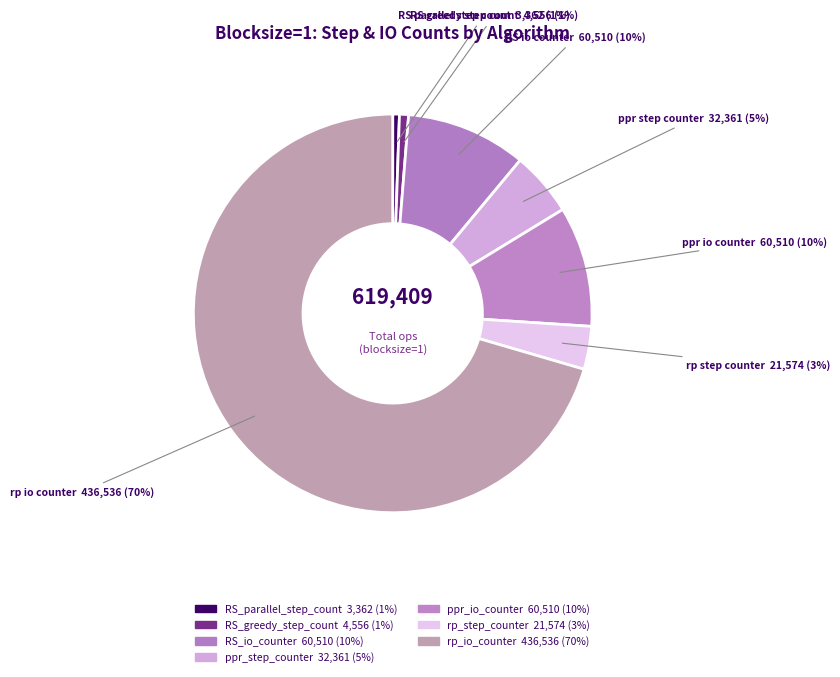

Count the number of slices in the pie.

7